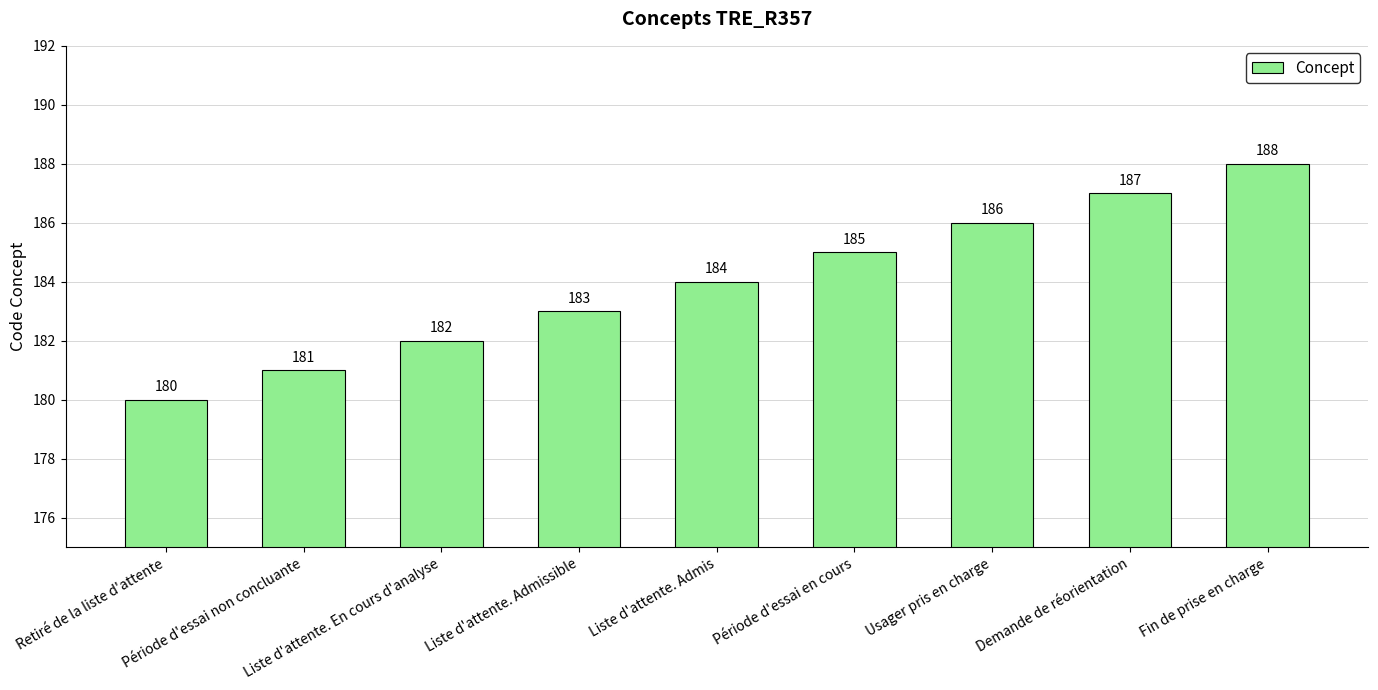

What is the difference between the maximum and second lowest values?

7